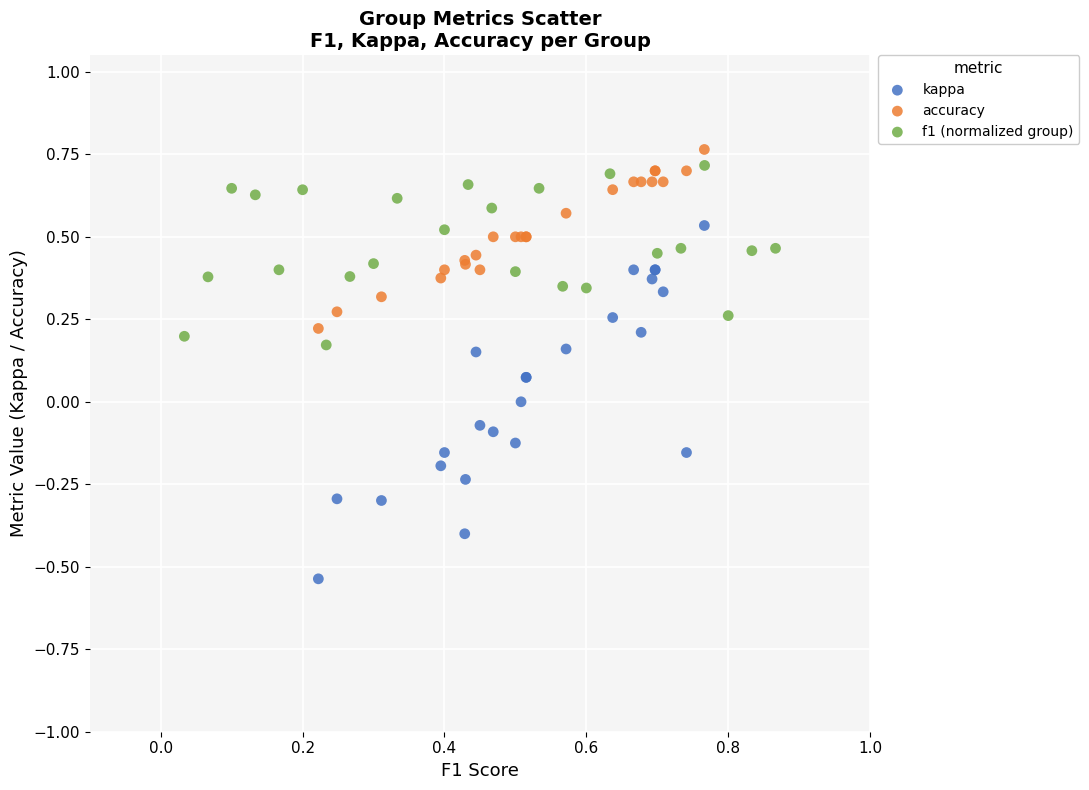

Which series reaches the maximum Y coordinate?

accuracy